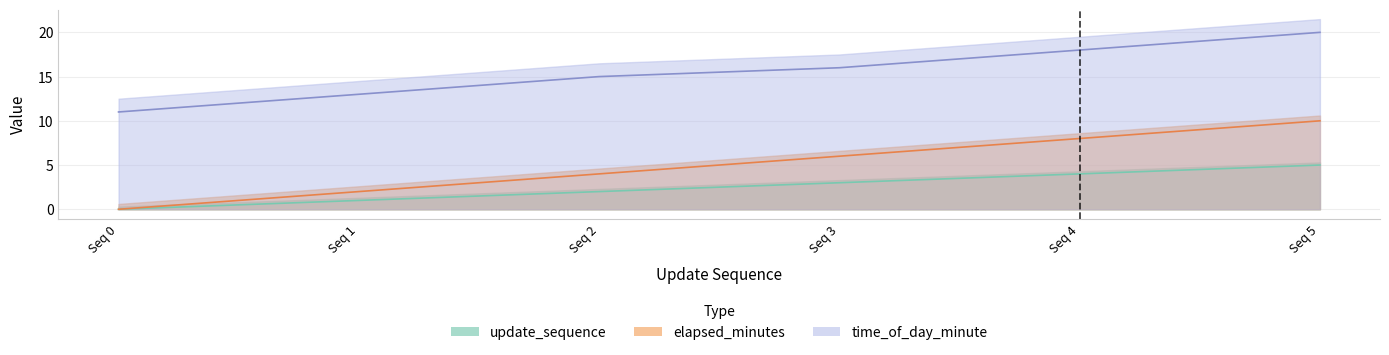

True or false: time_of_day_minute and elapsed_minutes cross at least once.

False